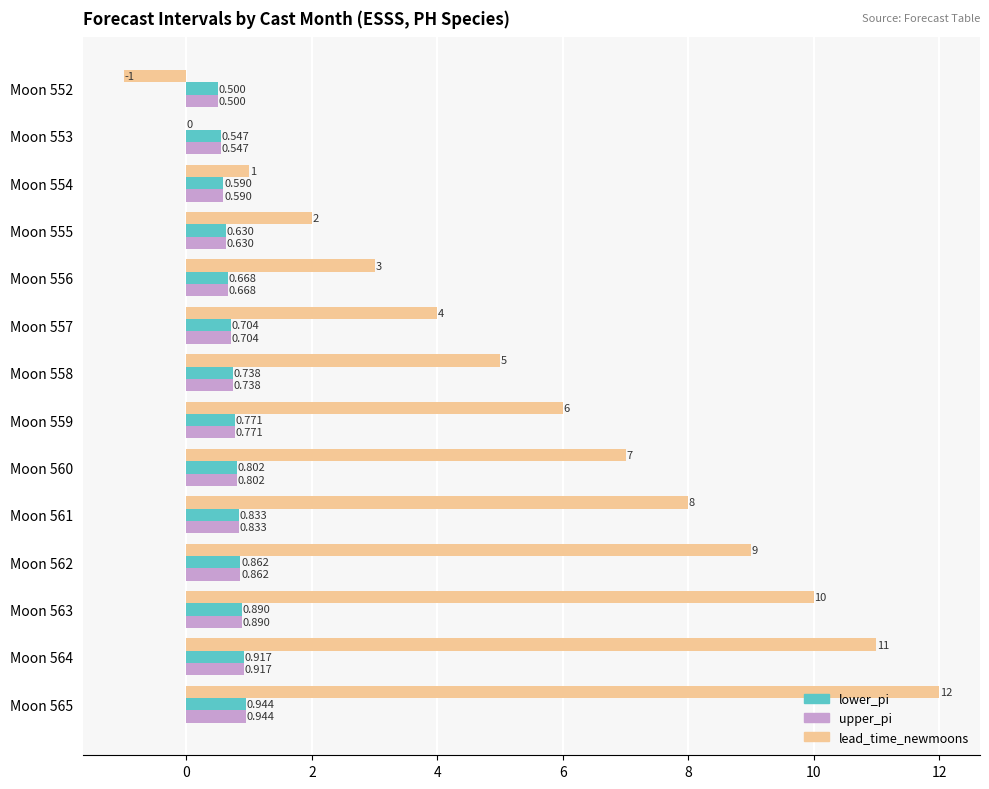

Between Moon 560 and Moon 561, which series saw the biggest shift?

lead_time_newmoons